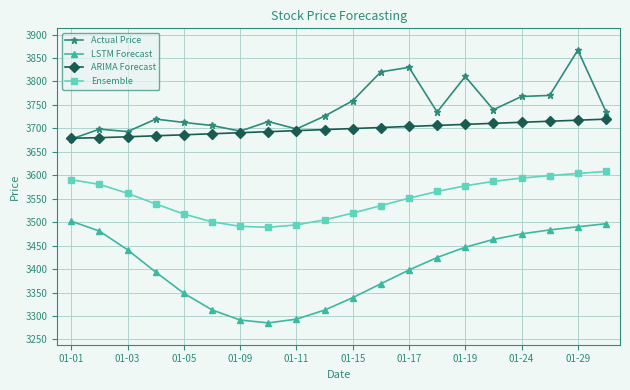

True or false: Actual Price has more than 1 points higher than both neighbors.

True